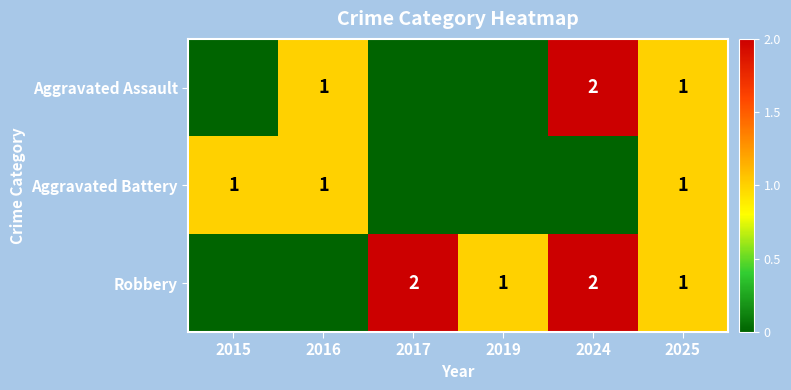

What is the maximum value shown in the chart?

2